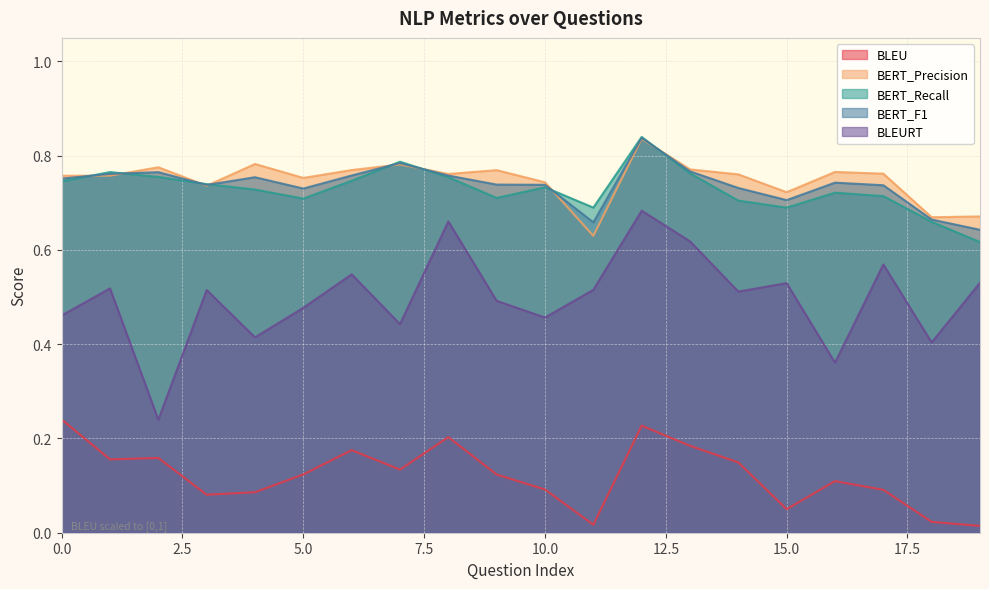

At which category does BERT_Precision reach its first local valley?

3